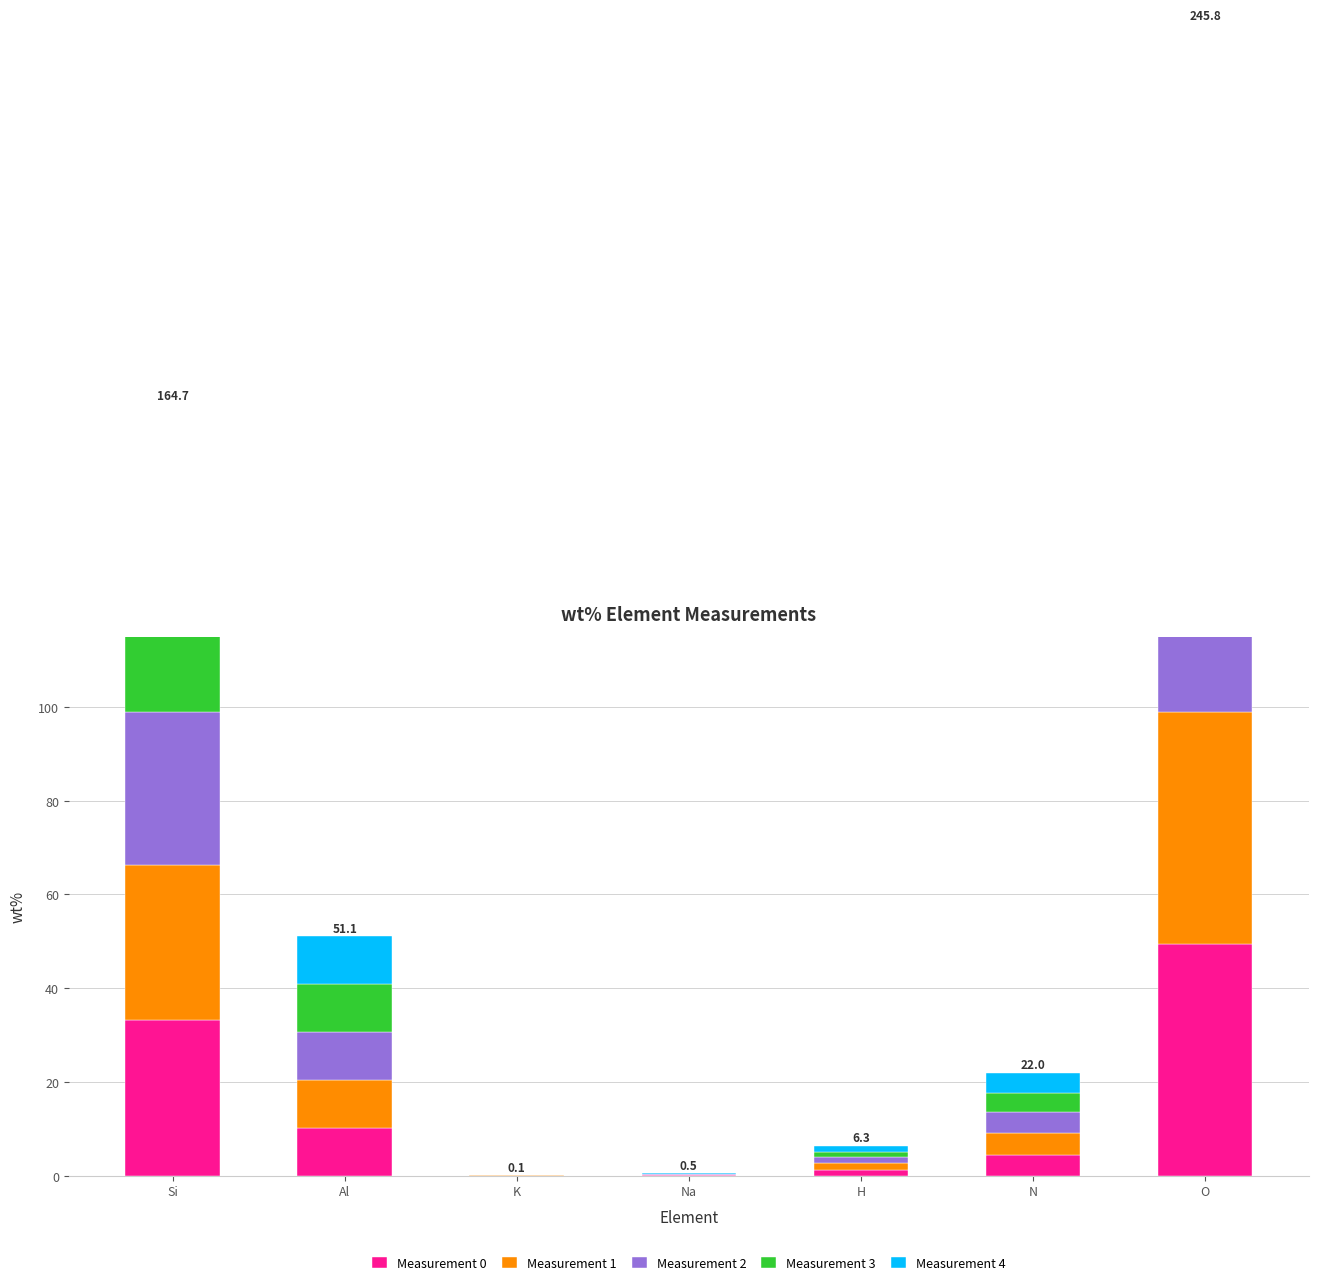

Count the number of data series in this chart.

5